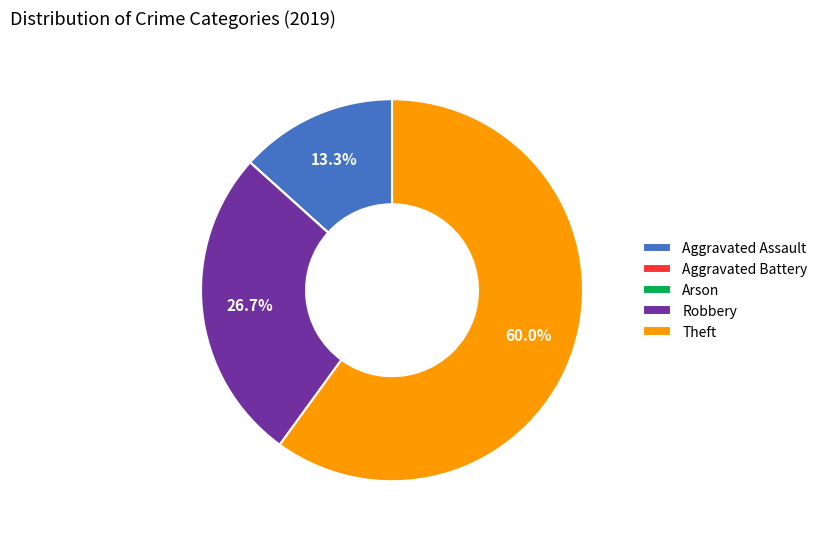

What is the ratio of the value at Theft to the value at Robbery?

2.2